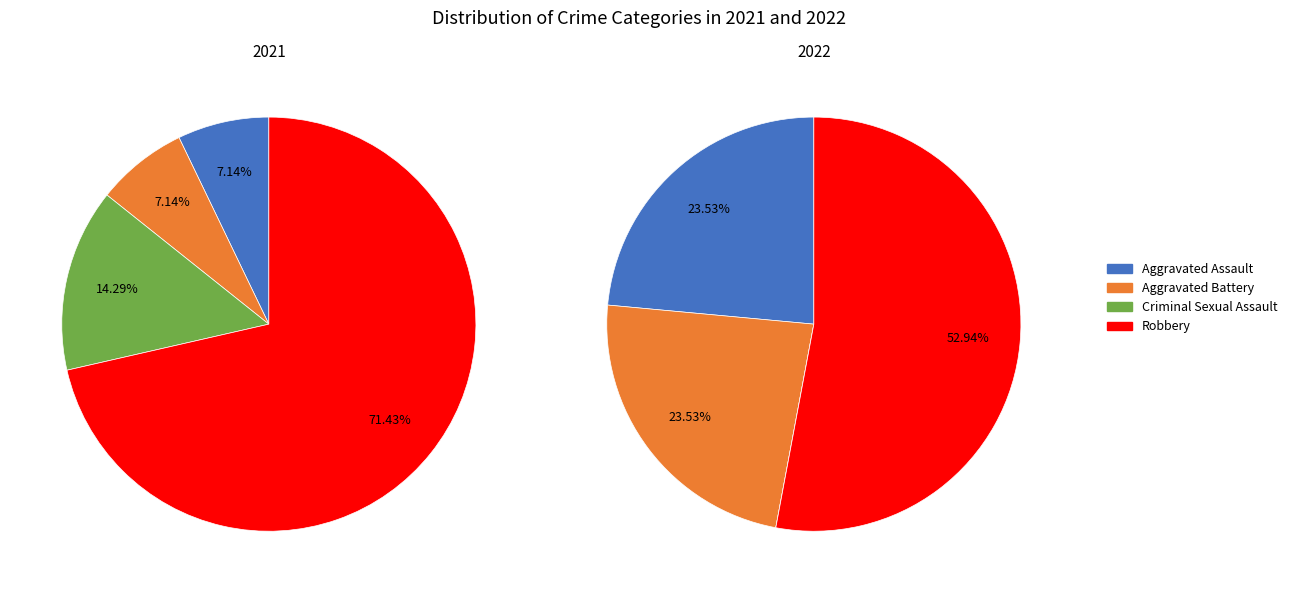

To the nearest percent, what portion does Aggravated Battery represent?

7%